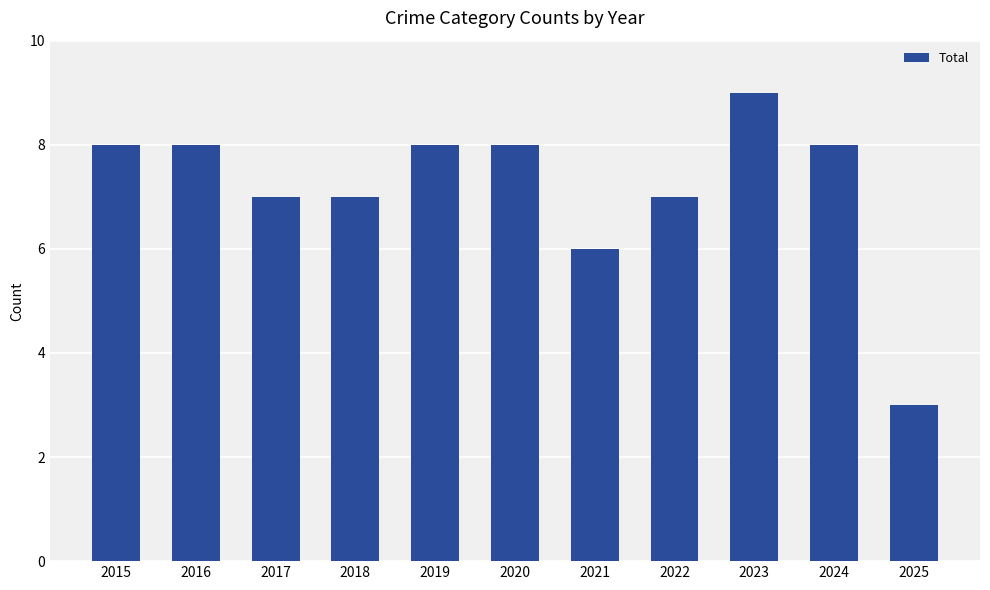

At which label is the value closest to 6?

2021